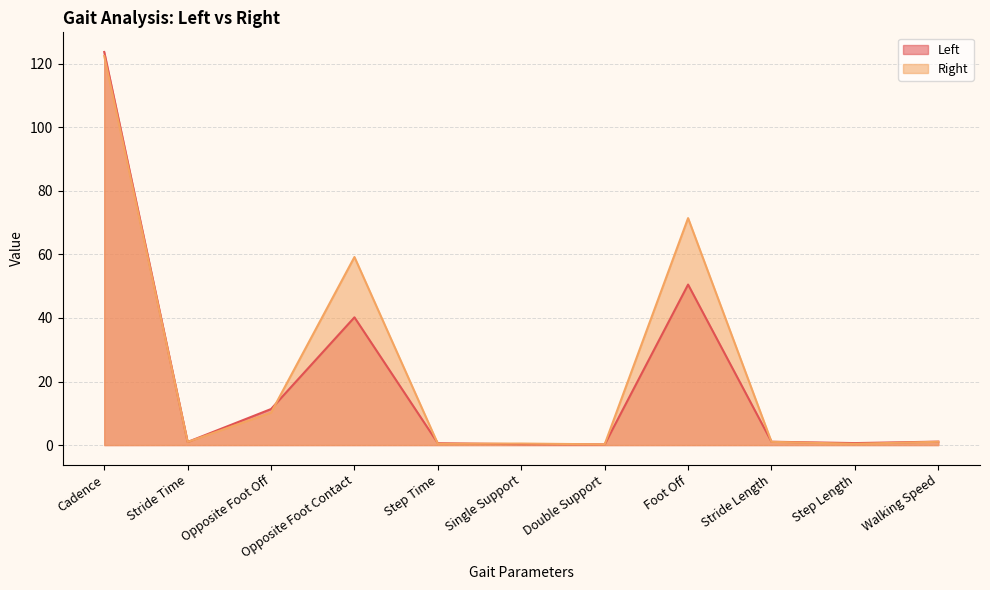

What is the difference between the second highest and second lowest values in the Right series?

71.0